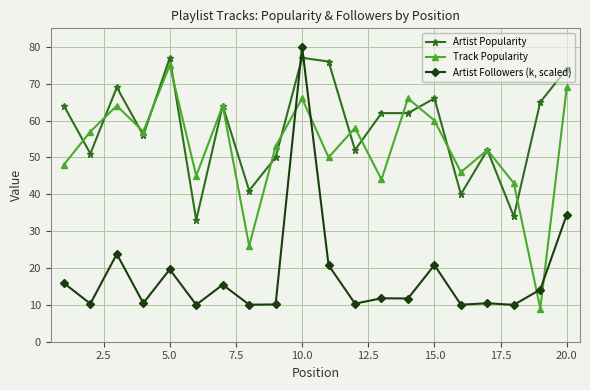

What is the maximum value shown in the chart?

80.0